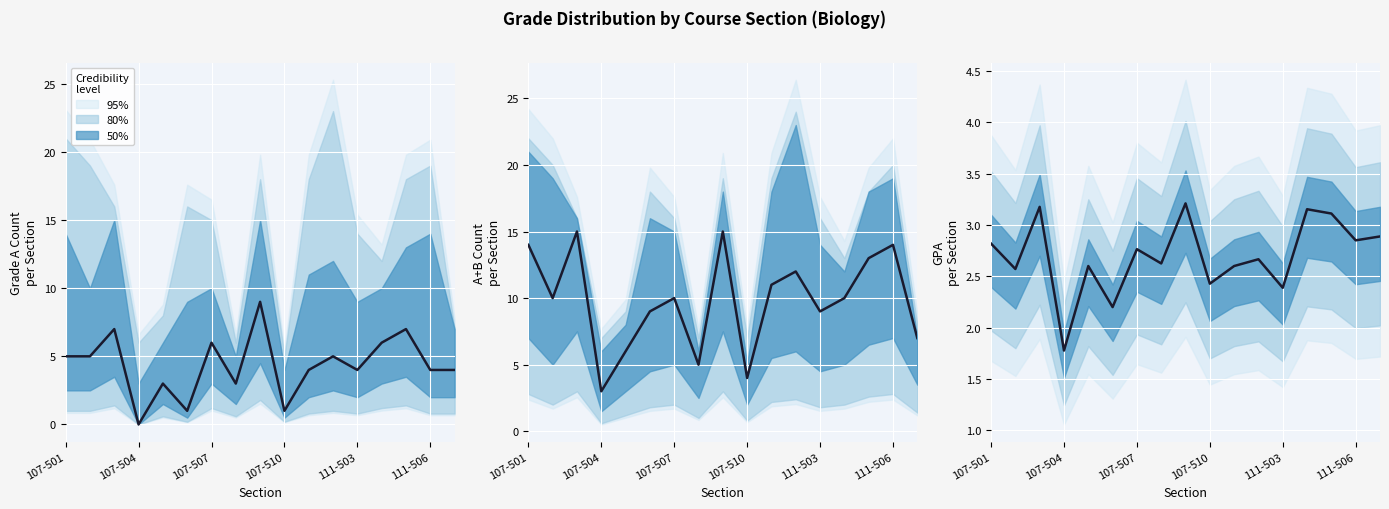

Which has a higher value, 6 or 107-507?

107-507